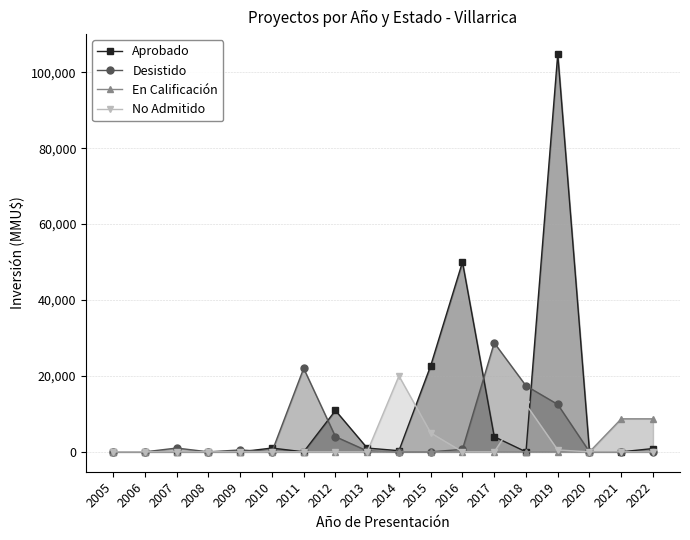

Which has a higher value, 2007 or 2011?

2007